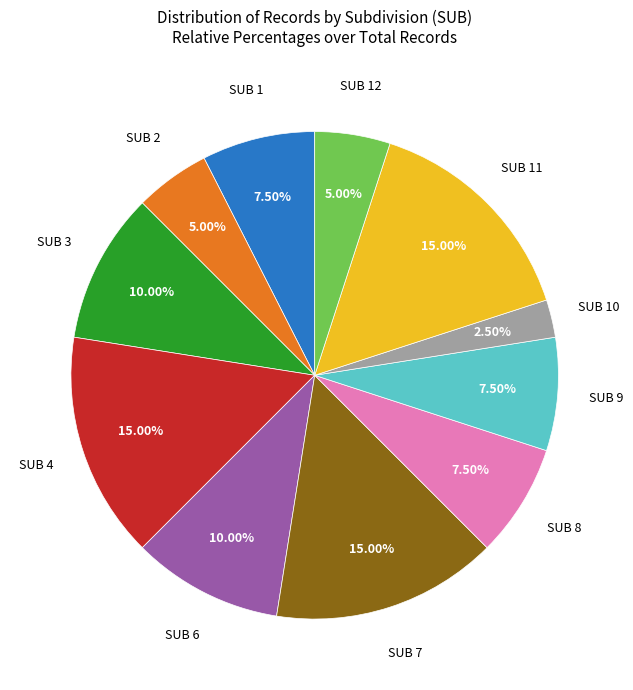

Combined, do SUB 8 and SUB 6 account for over 50%?

No